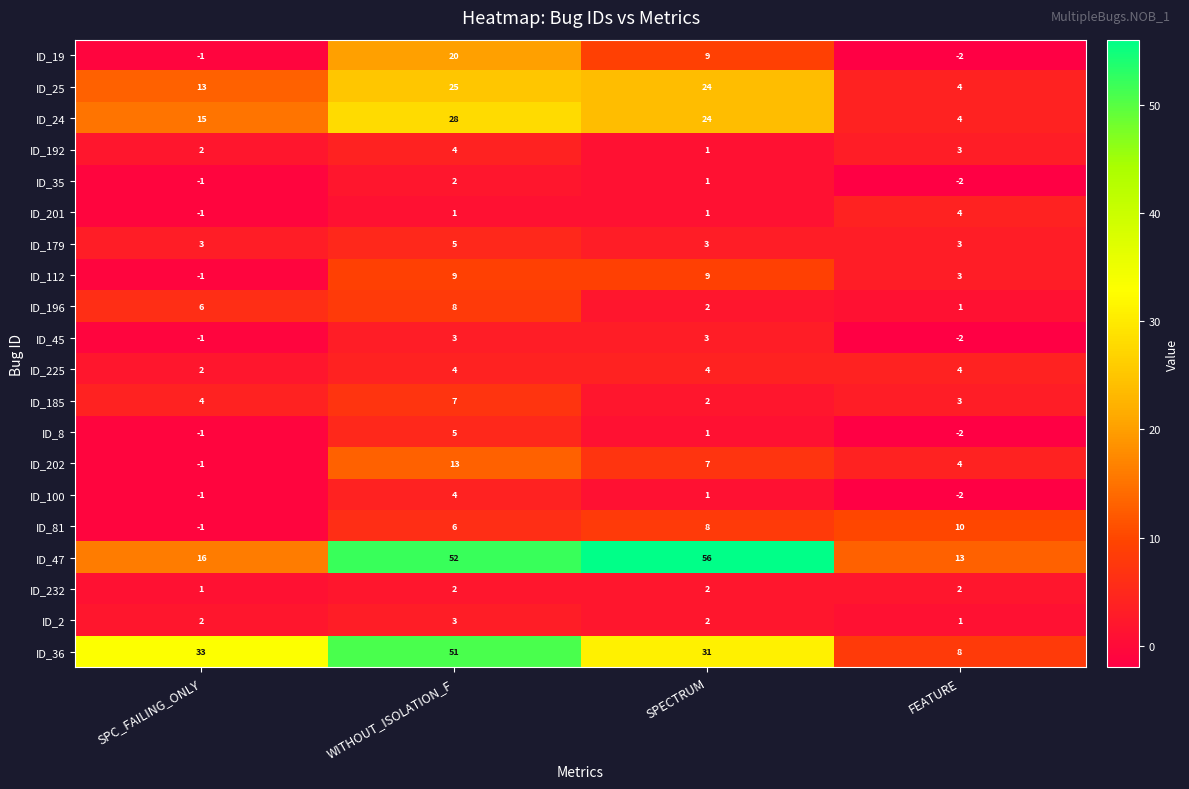

Which category has the highest value across all series?

SPECTRUM